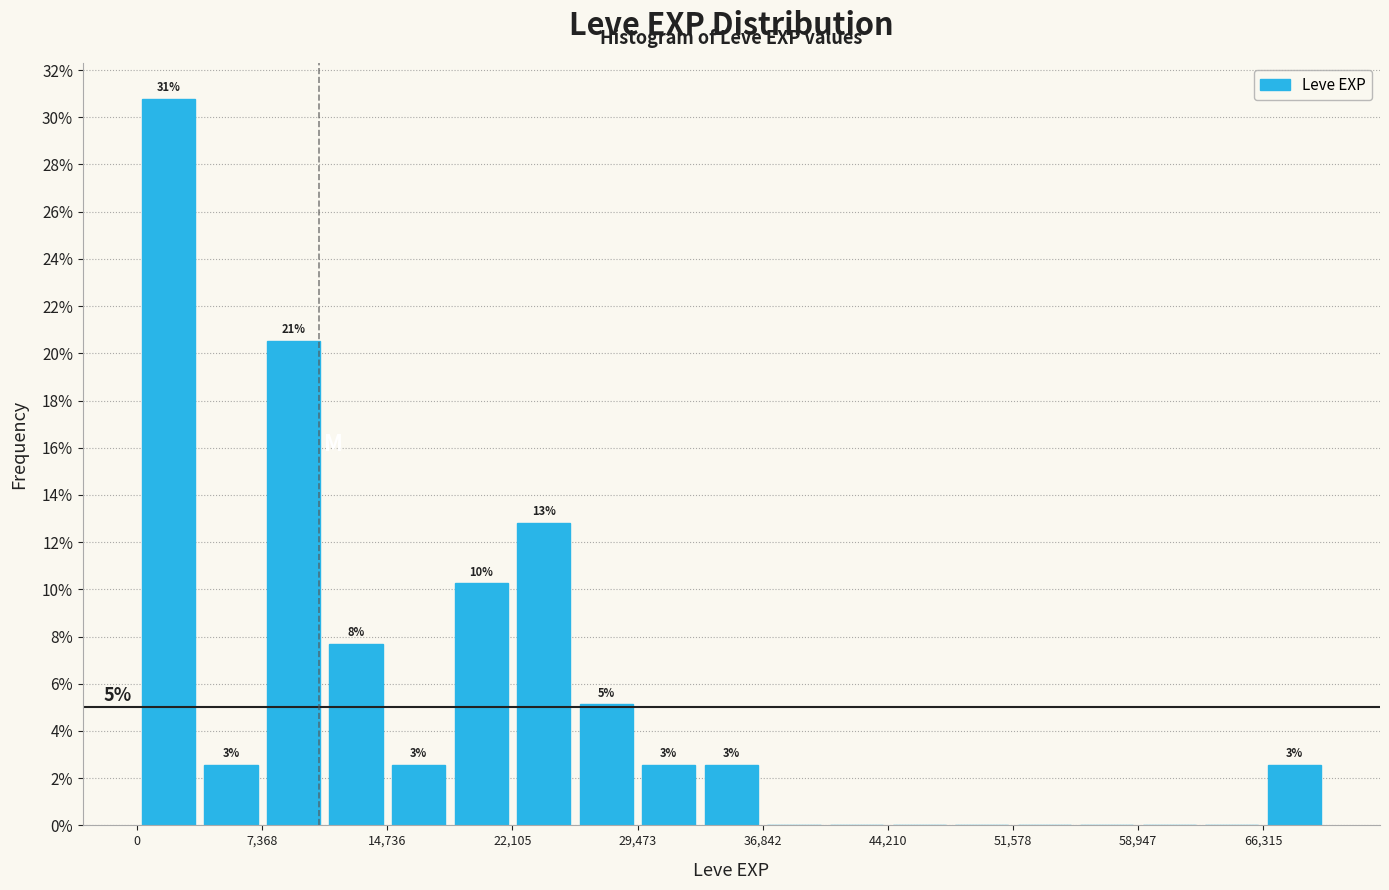

Around what value on the x-axis is the tallest bar? Give the approximate position of its centre, as read against the axis.

2000